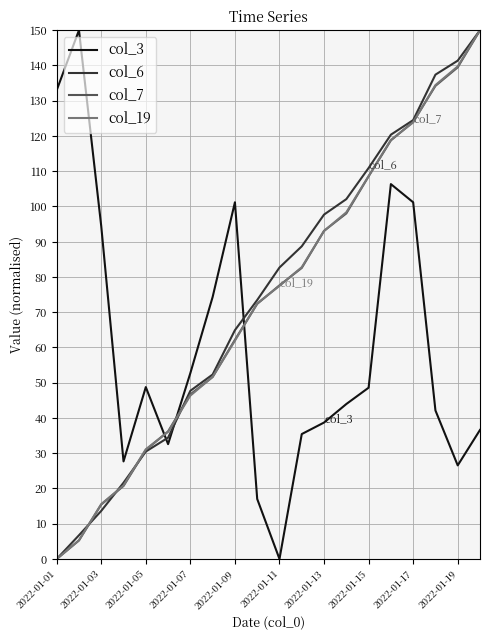

What is the maximum value shown in the chart?

150.0